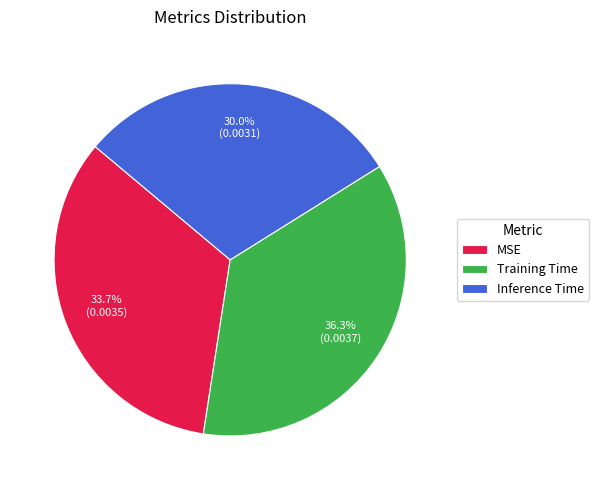

How many segments does this pie chart have?

3